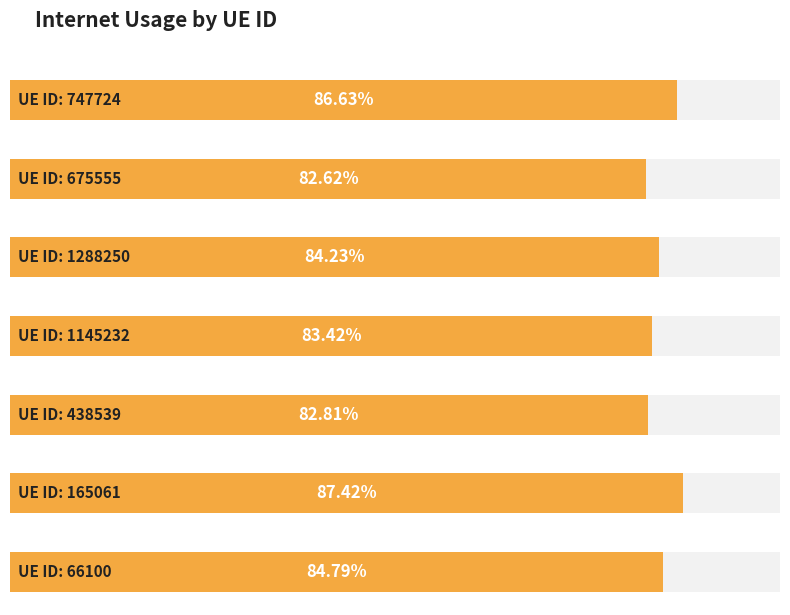

What is the label of the 5th bar from the left?

438539